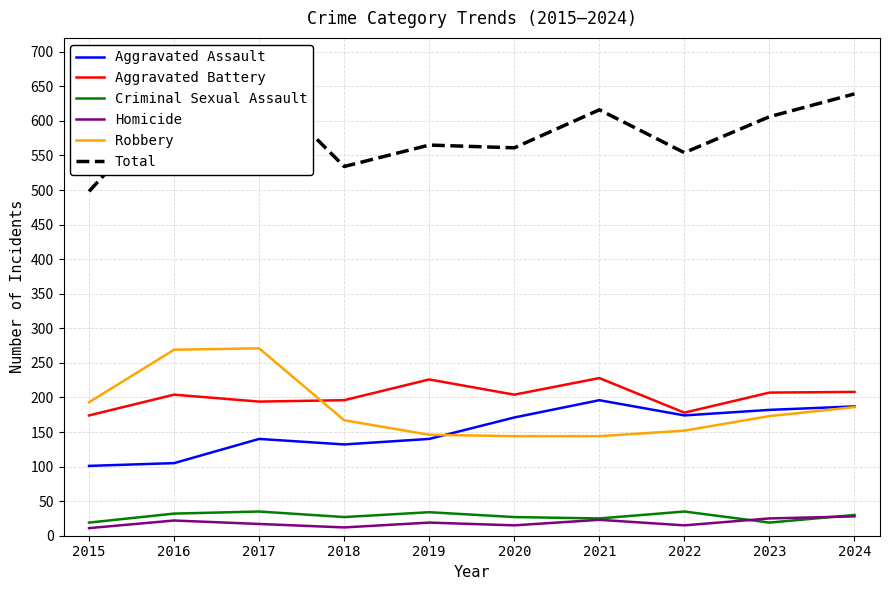

How many lines are shown in the chart?

6